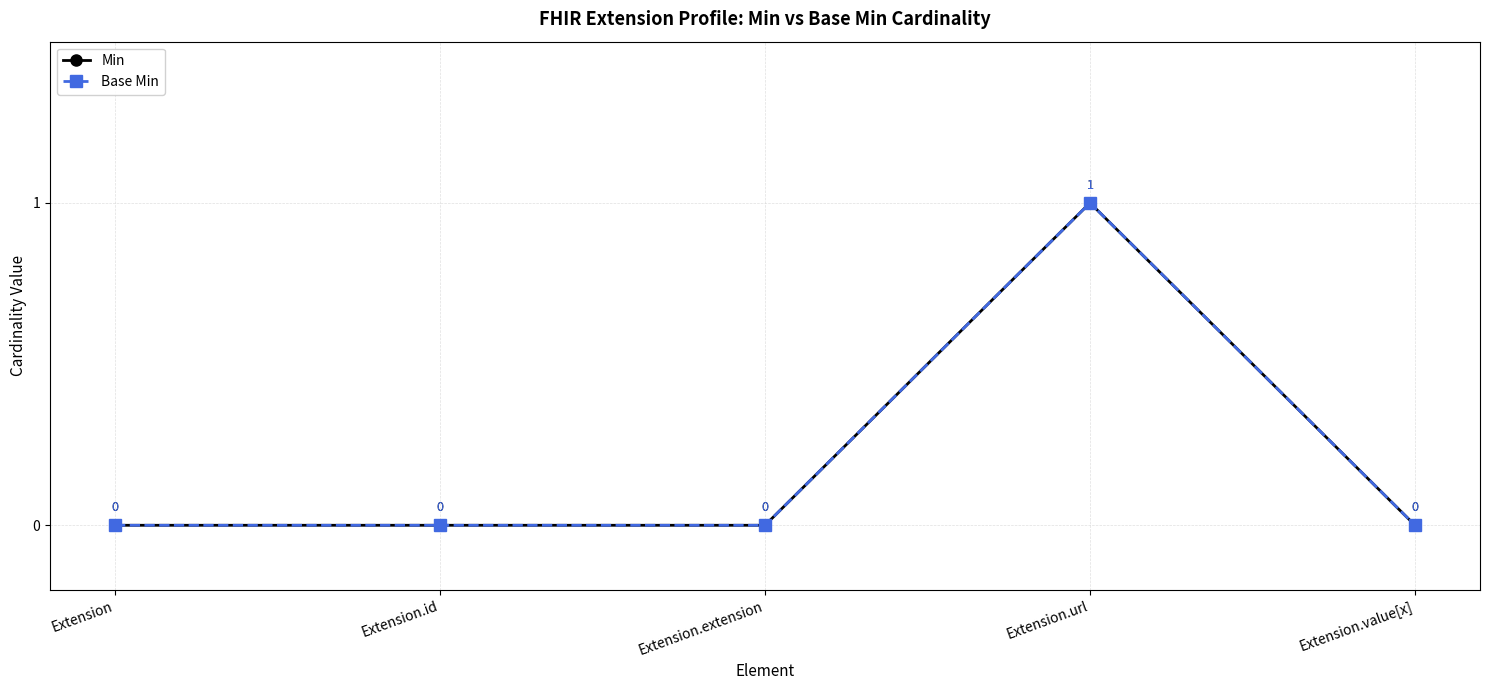

At which category does Base Min reach its first local peak?

Extension.url